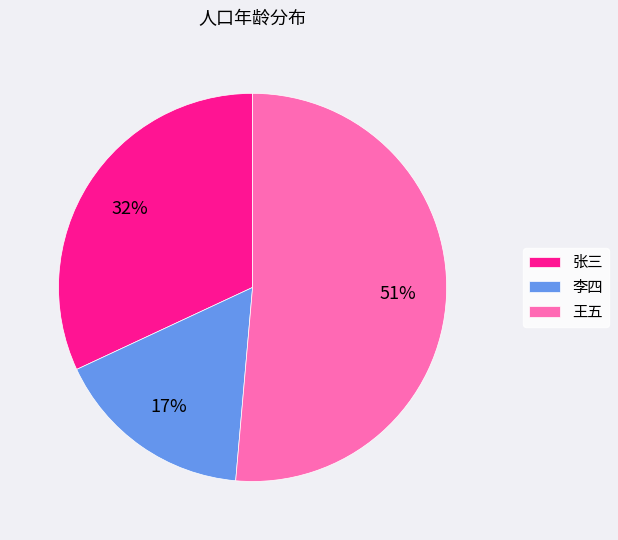

The 张三 slice represents 42% of the pie. True or false?

False